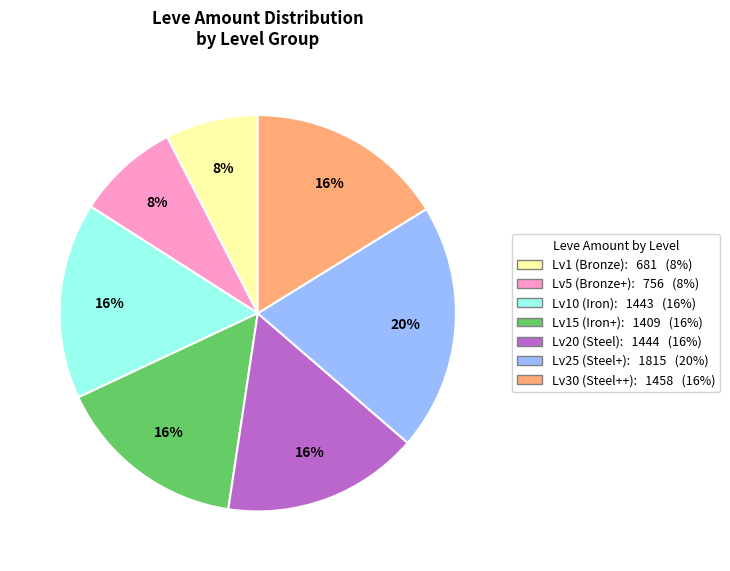

Is there any slice that represents more than half of the pie?

No